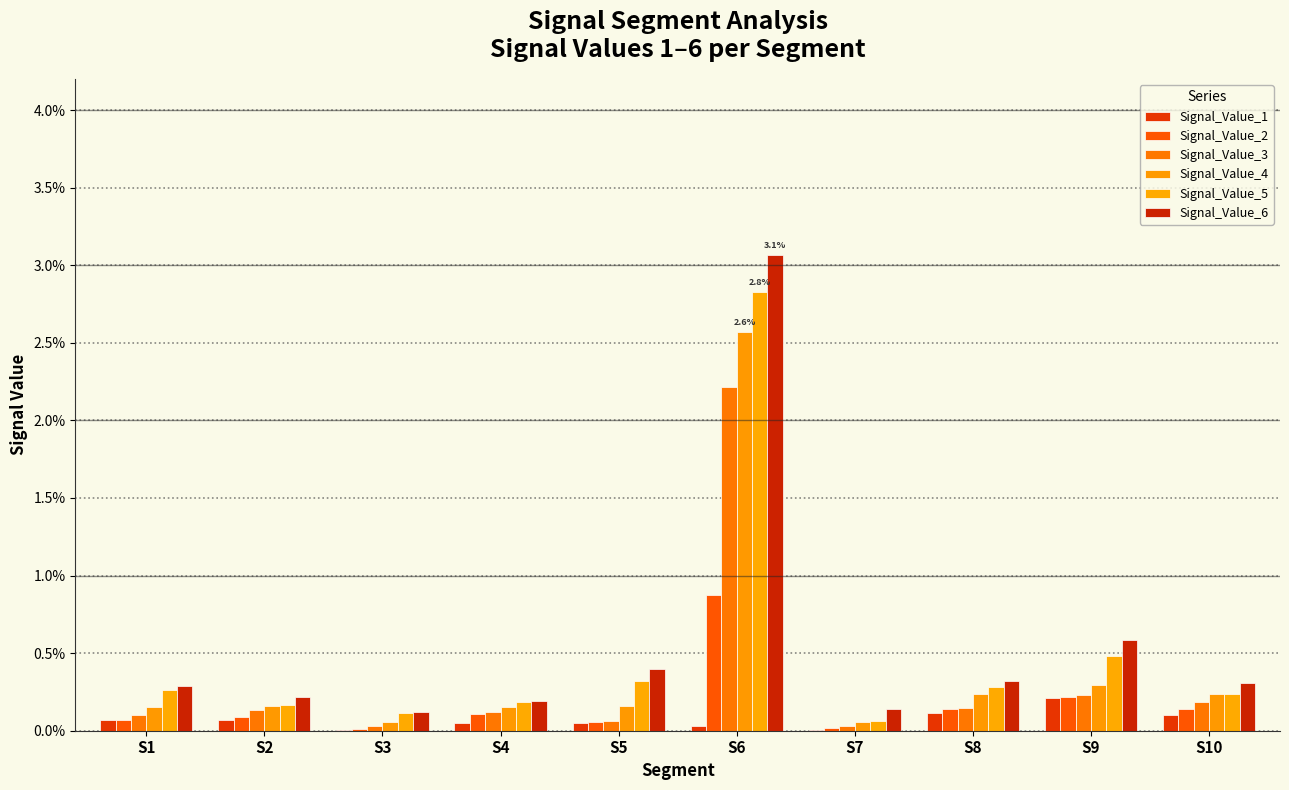

What are all the series names shown in the legend?

Signal_Value_1, Signal_Value_2, Signal_Value_3, Signal_Value_4, Signal_Value_5, Signal_Value_6